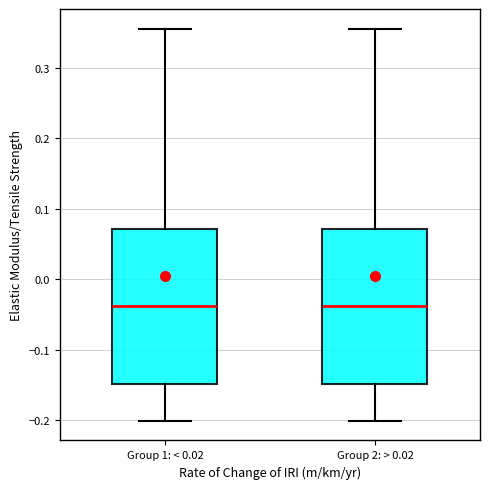

Reading left to right, transcribe this box plot: for each box, give where its median line is, the range the box spans, and where its two whiskers end, as read against the y-axis. The values are not printed on the chart, so give them approximately, as read against the axis.

Group 1: < 0.02: median -0.04, box -0.15 to 0.07, whiskers -0.20 to 0.36
Group 2: > 0.02: median -0.04, box -0.15 to 0.07, whiskers -0.20 to 0.36